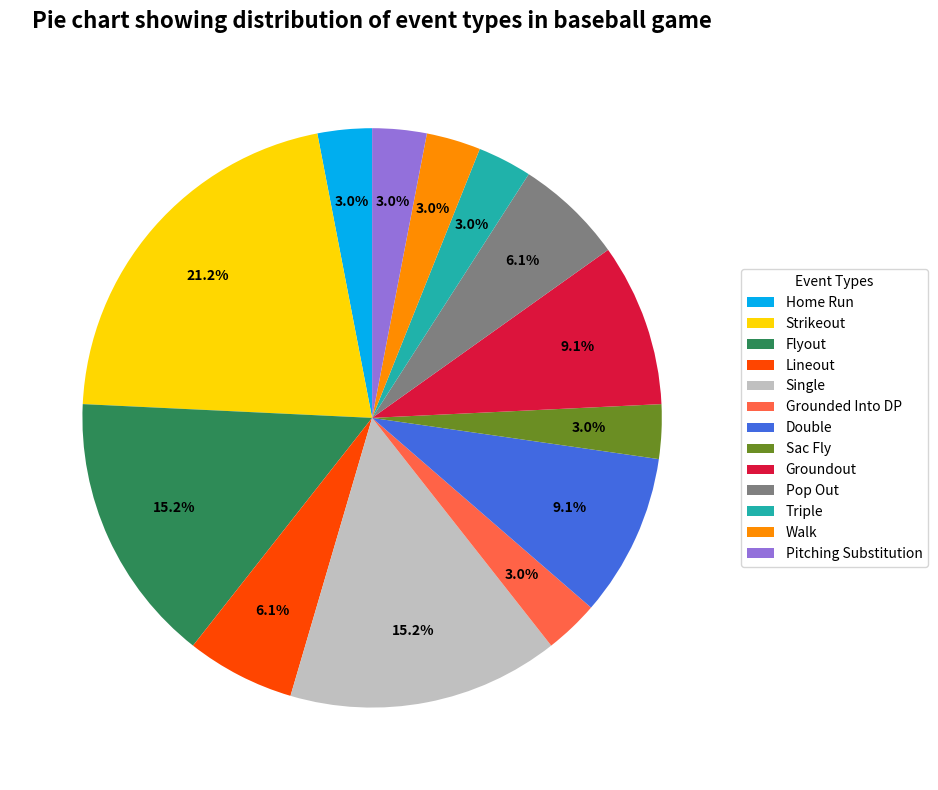

Combined, what portion of the pie is Grounded Into DP and Double?

12.1%